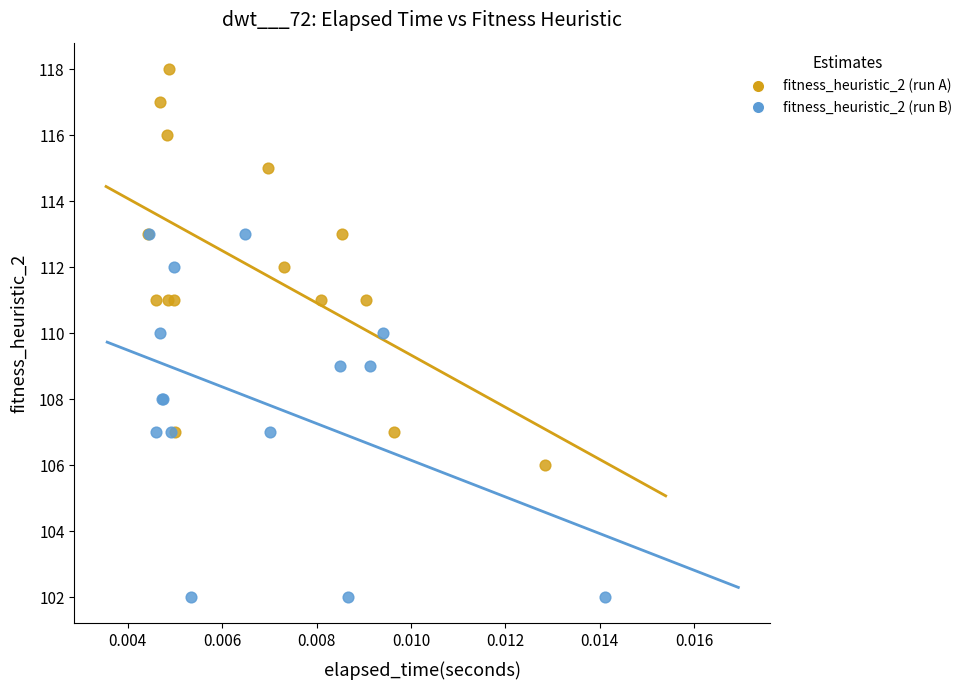

What are all the series names shown in the legend?

fitness_heuristic_2 (run A), fitness_heuristic_2 (run B)